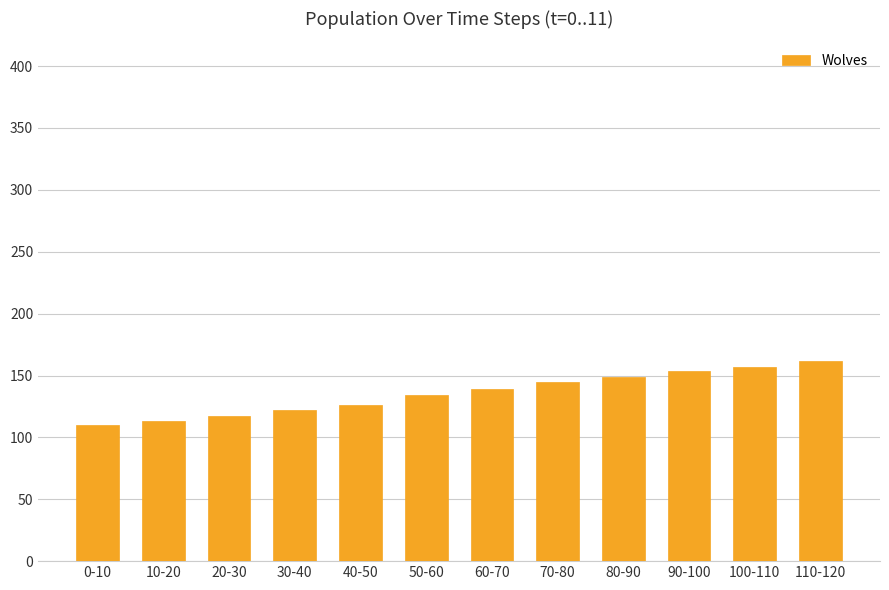

What position from the left is 0-10?

1